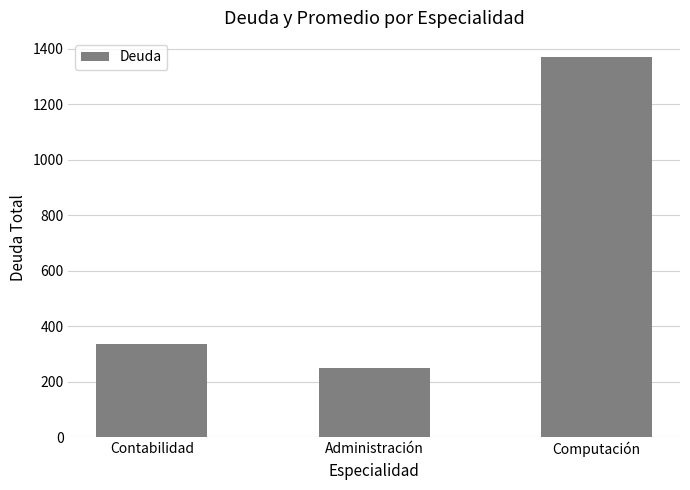

List the labels in order of value, smallest first.

Administración, Contabilidad, Computación